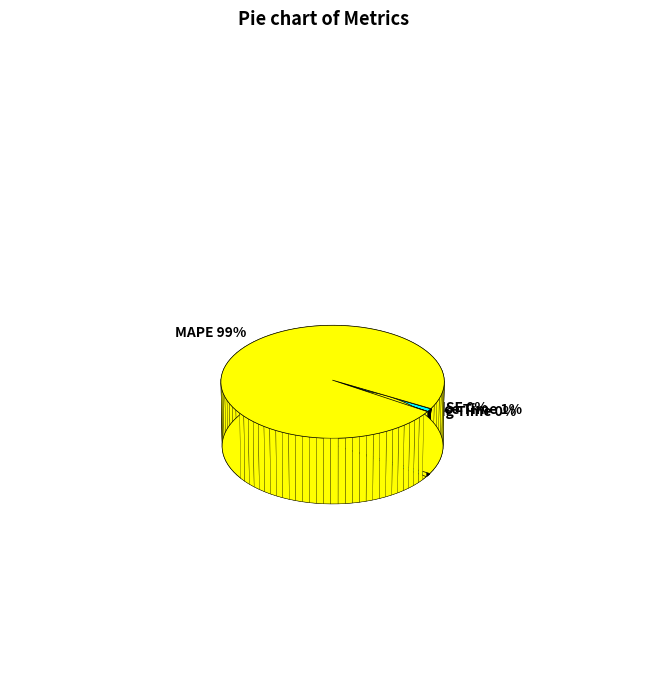

What is the majority slice?

MAPE